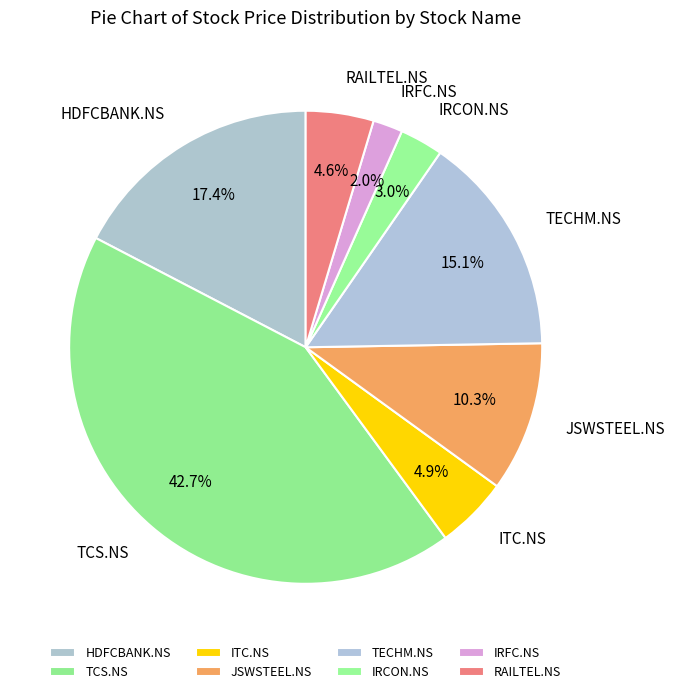

Is JSWSTEEL.NS the majority of the pie?

No